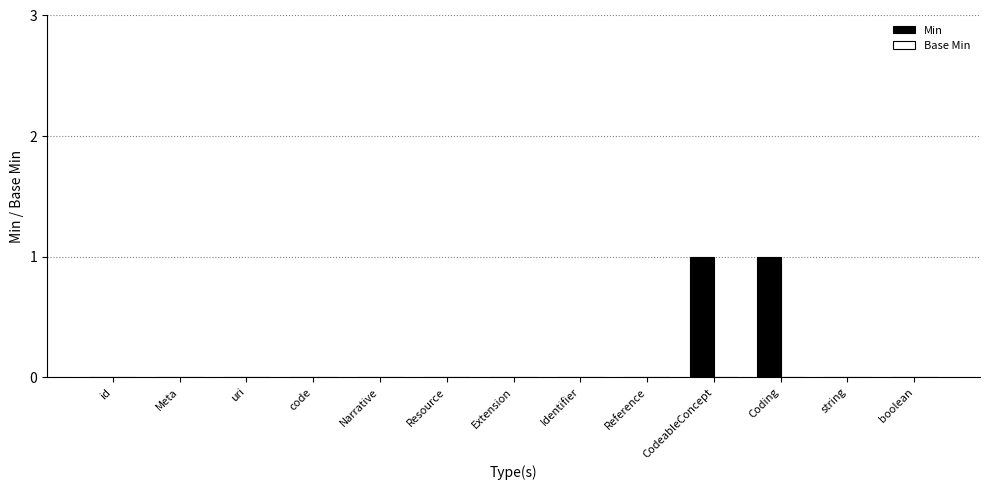

What is the change in value from Reference to Coding?

+1